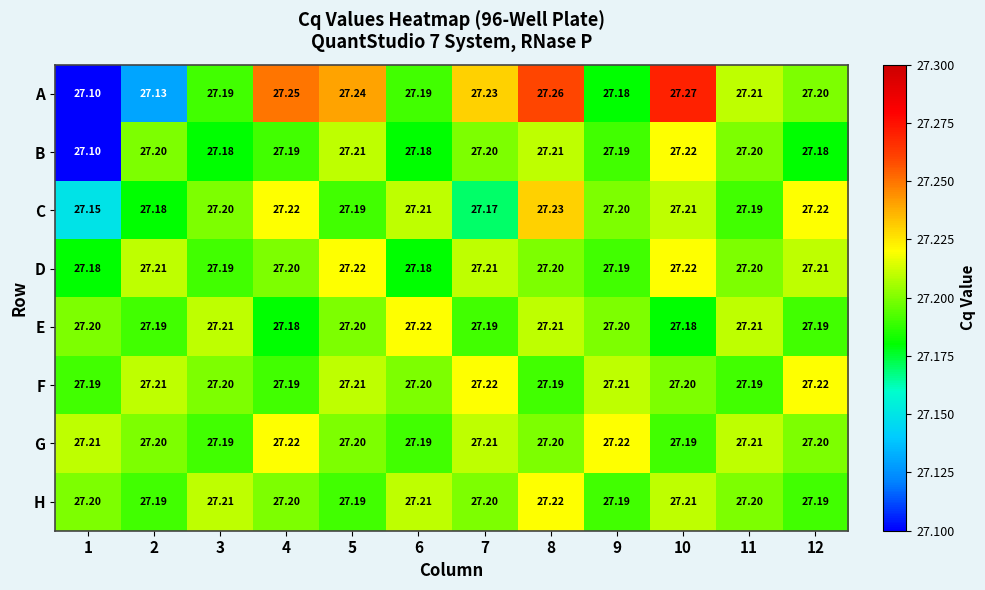

Is the value of D at 12 greater than the value of H at 9?

Yes